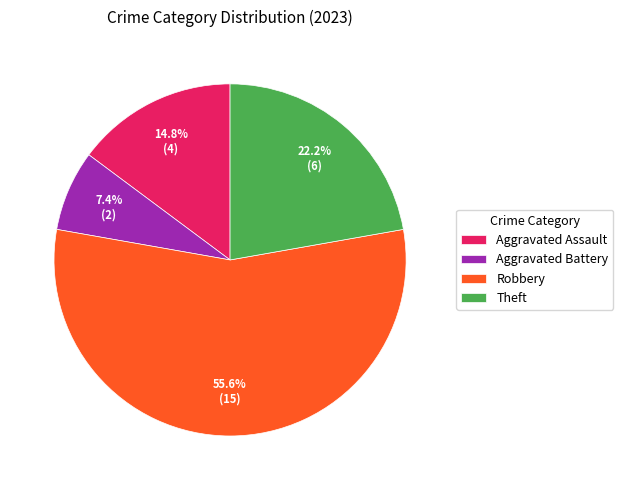

Approximately how many times larger is the value at Theft compared to Aggravated Assault?

1.5